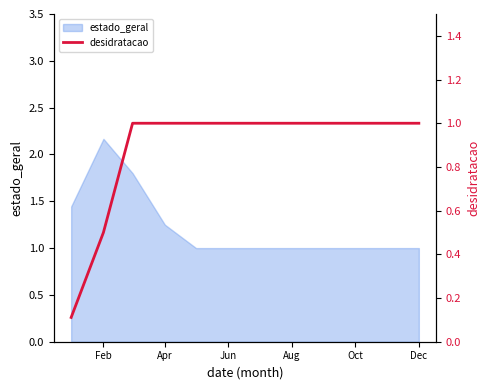

At which label does estado_geral reach its peak?

Feb